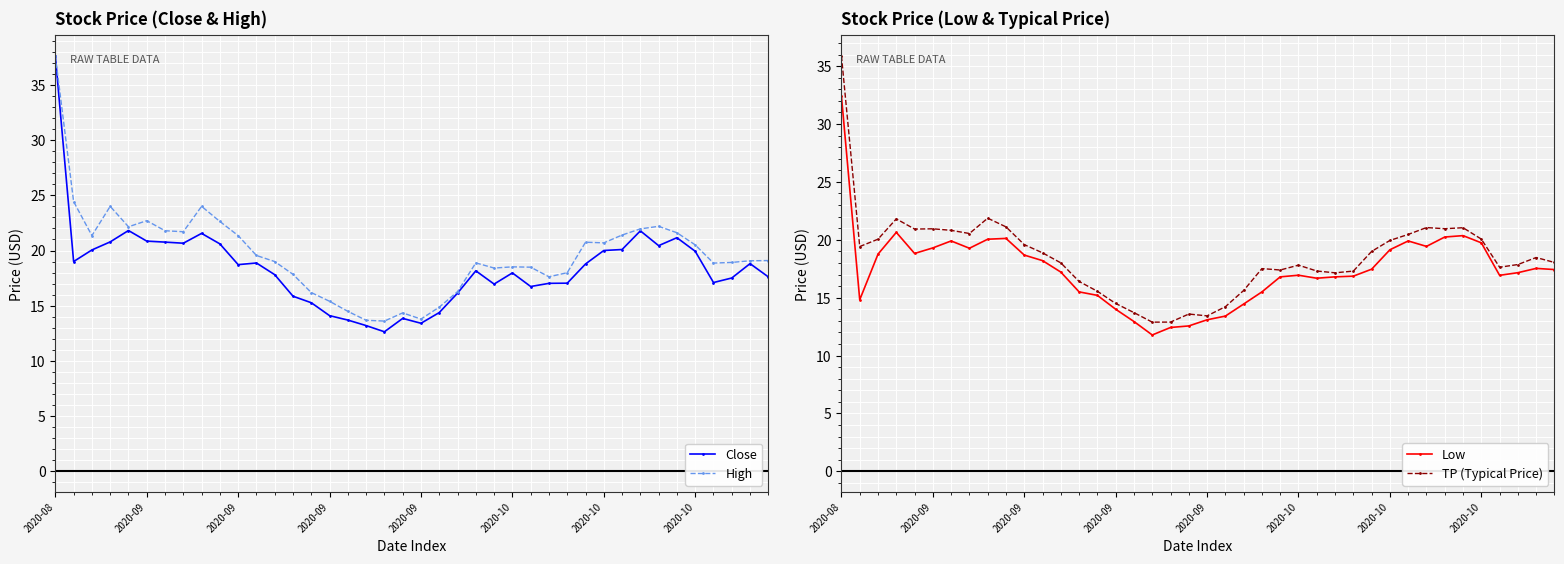

What is the maximum value for High?

37.6